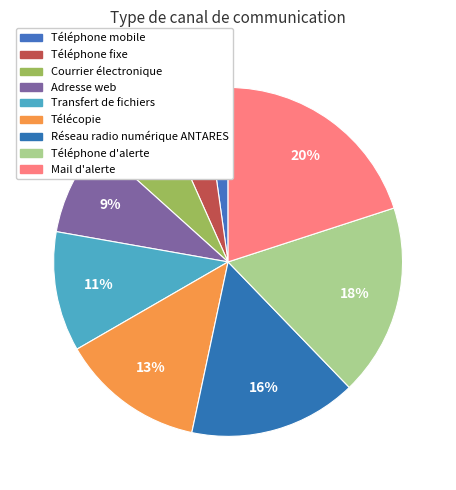

Is it true that Téléphone d'alerte is 3% of the pie?

False